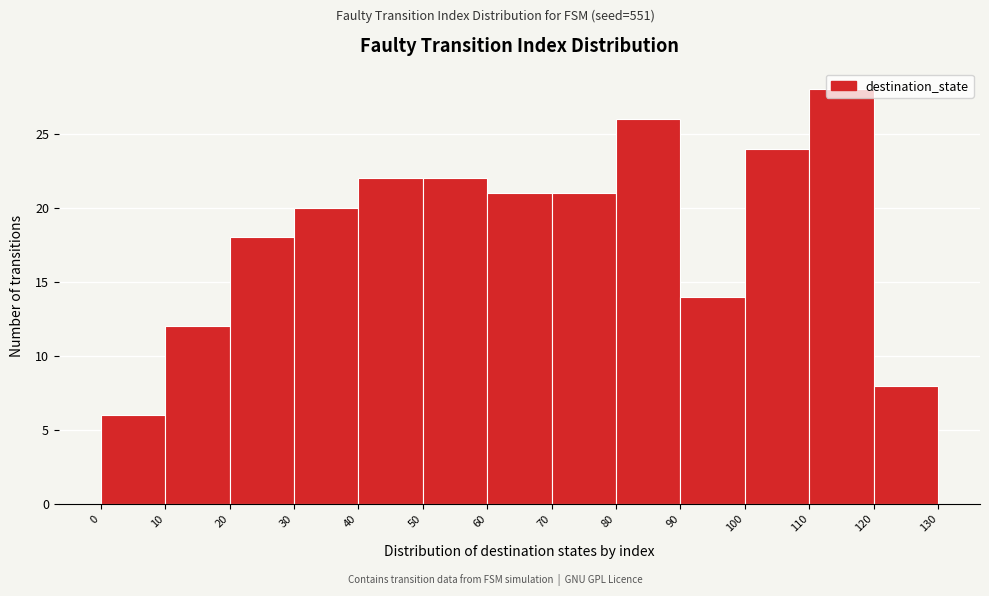

Over which range of the x-axis is the bar tallest?

110 to 120